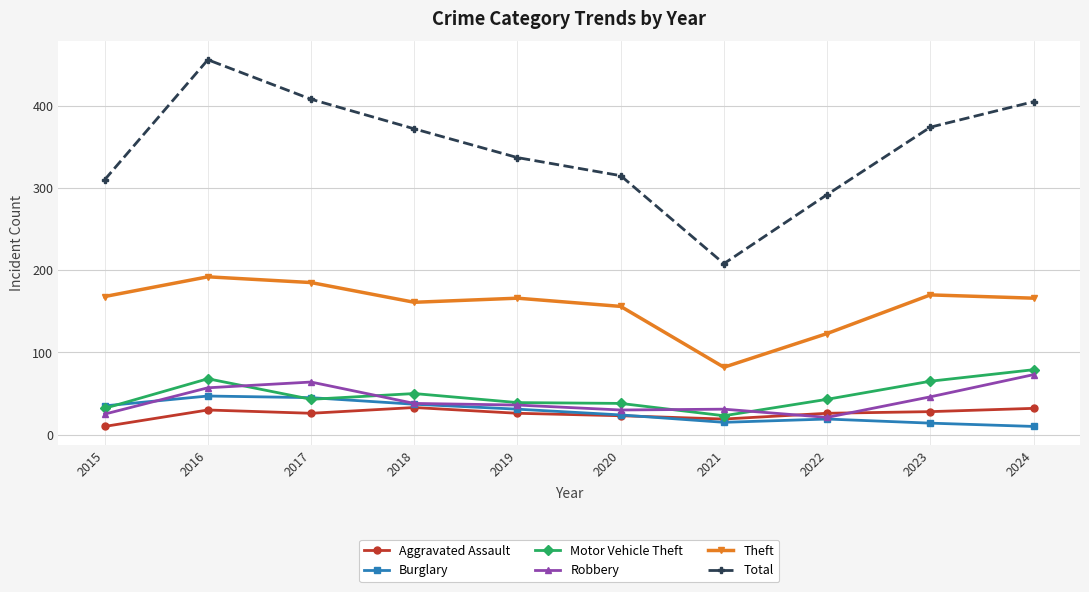

True or false: Burglary and Robbery intersect in this chart.

True